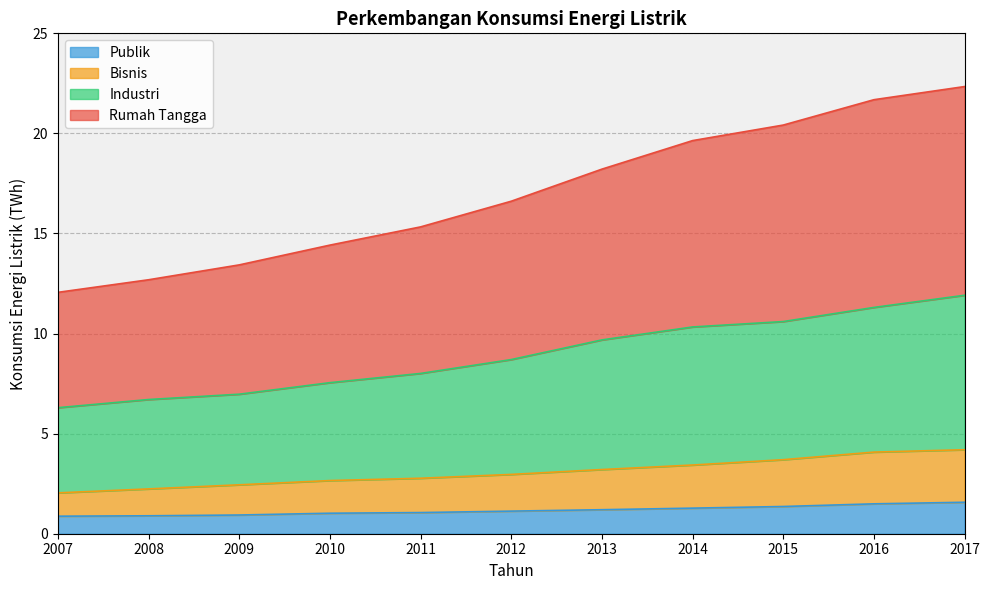

Which series changed the most between 2007 and 2015?

Rumah Tangga